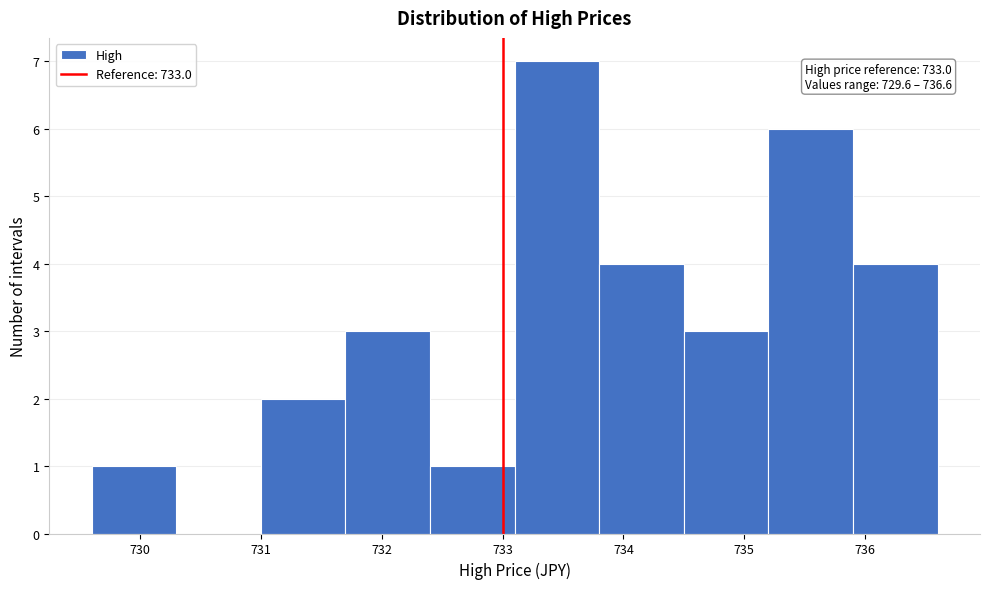

Over which range of the x-axis is the bar tallest?

733.1 to 733.8